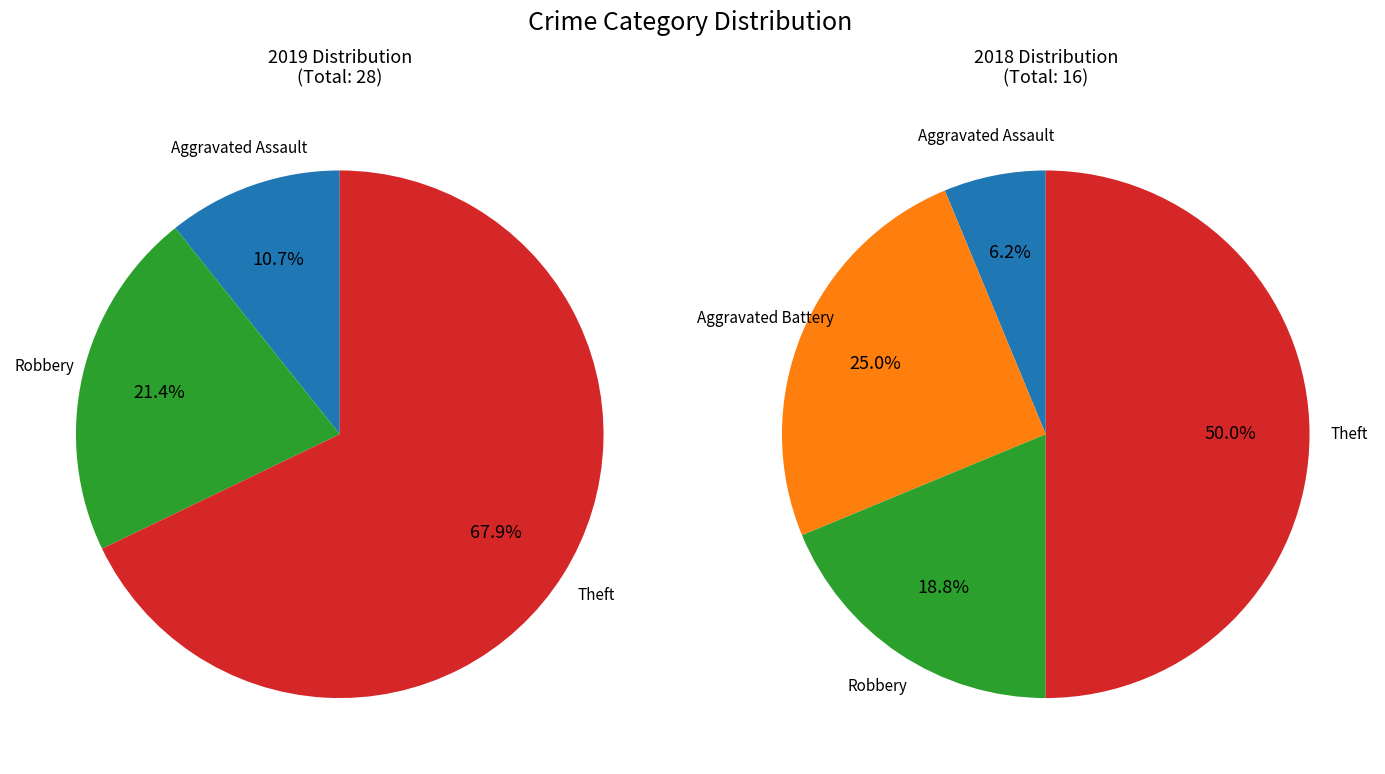

Is values_2019 the majority of the pie?

No